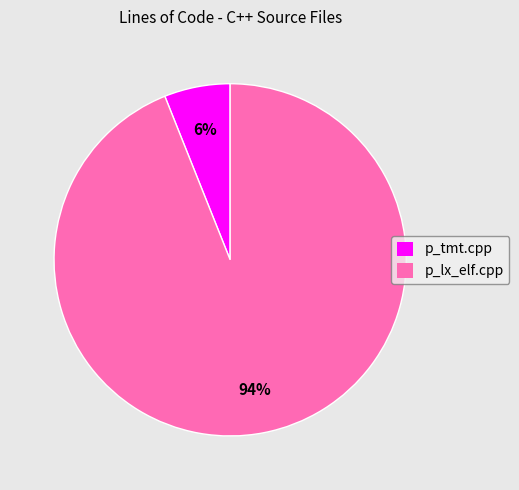

Count the number of slices in the pie.

2